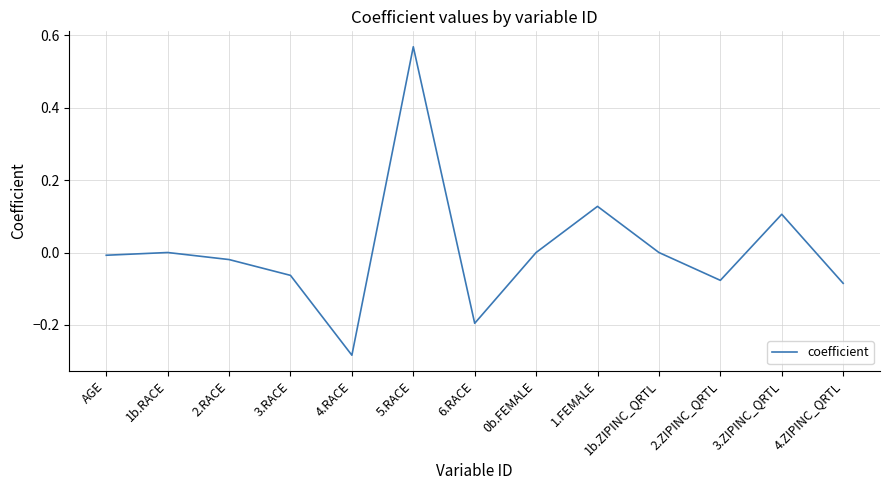

How many lines are shown in the chart?

1